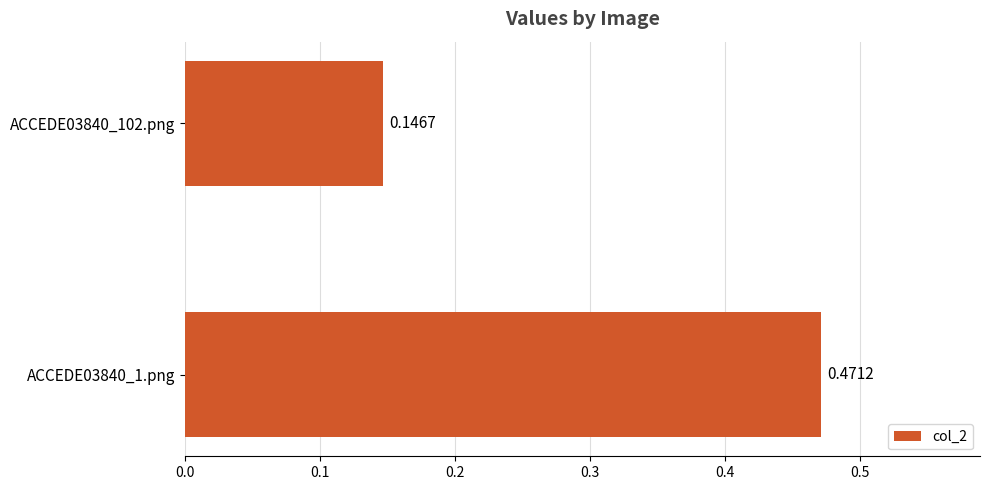

Are the bars horizontal?

Yes